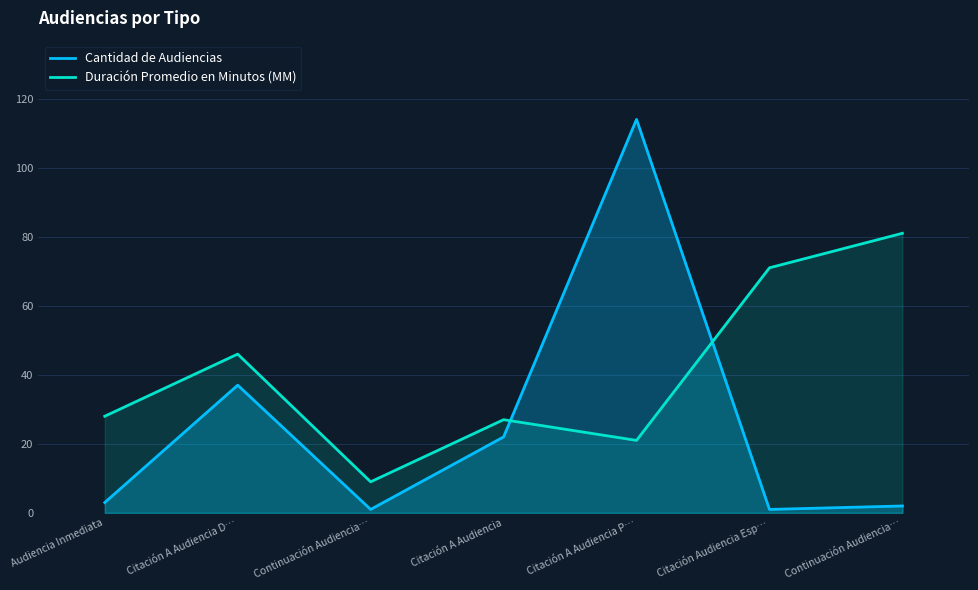

Which has a higher value, Continuación Audiencia… or Continuación Audiencia…?

Continuación Audiencia…